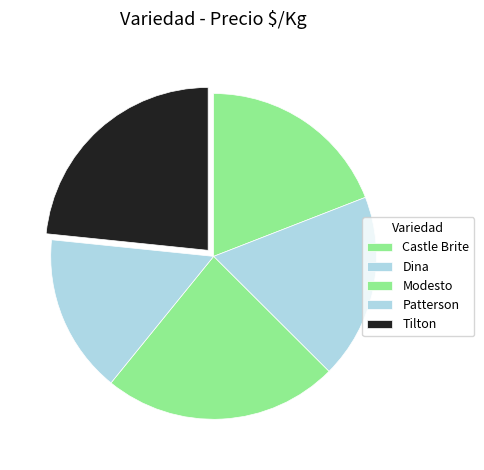

How many segments does this pie chart have?

5